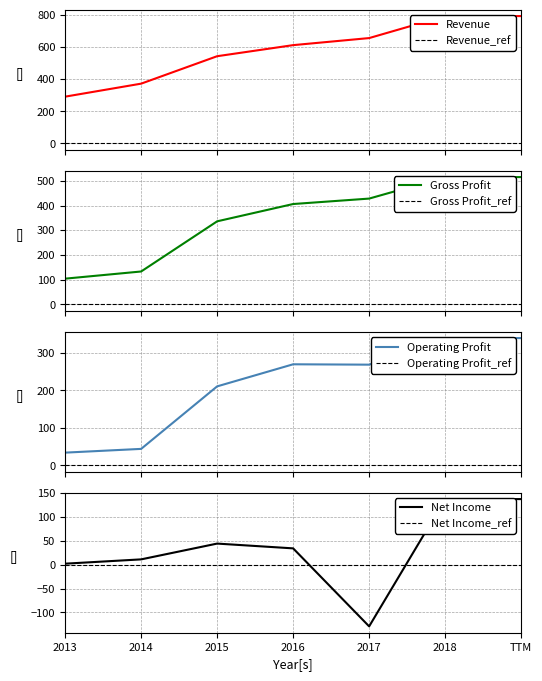

Reading right to left, transcribe all the data shown in this chart.

Revenue: TTM=793	2018=793	2017=656	2016=612	2015=543	2014=372	2013=291
Gross Profit: TTM=515	2018=515	2017=428	2016=406	2015=336	2014=133	2013=104
Operating Profit: TTM=340	2018=340	2017=269	2016=270	2015=211	2014=44	2013=34
Net Income: TTM=137	2018=137	2017=-129	2016=34	2015=44	2014=11	2013=2